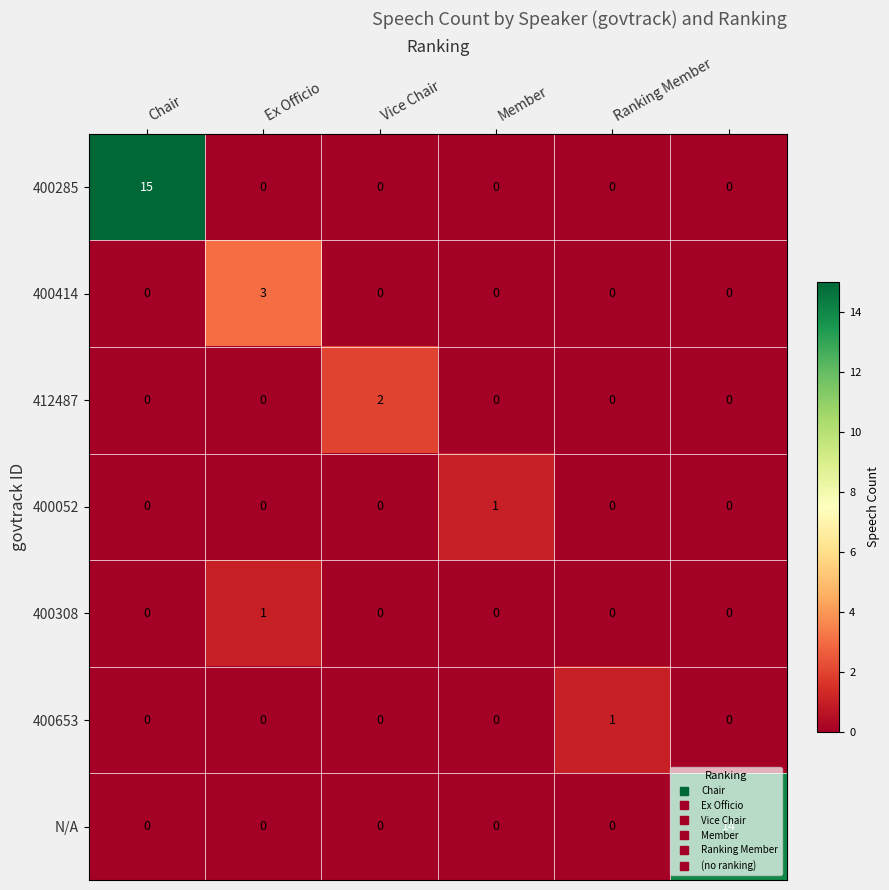

Which series has the largest total across all categories?

400285